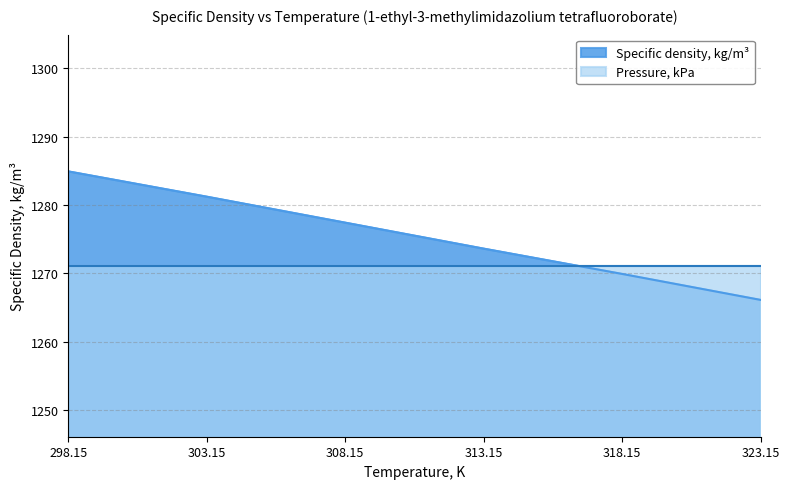

True or false: there are more than 0 points higher than both neighbors.

False